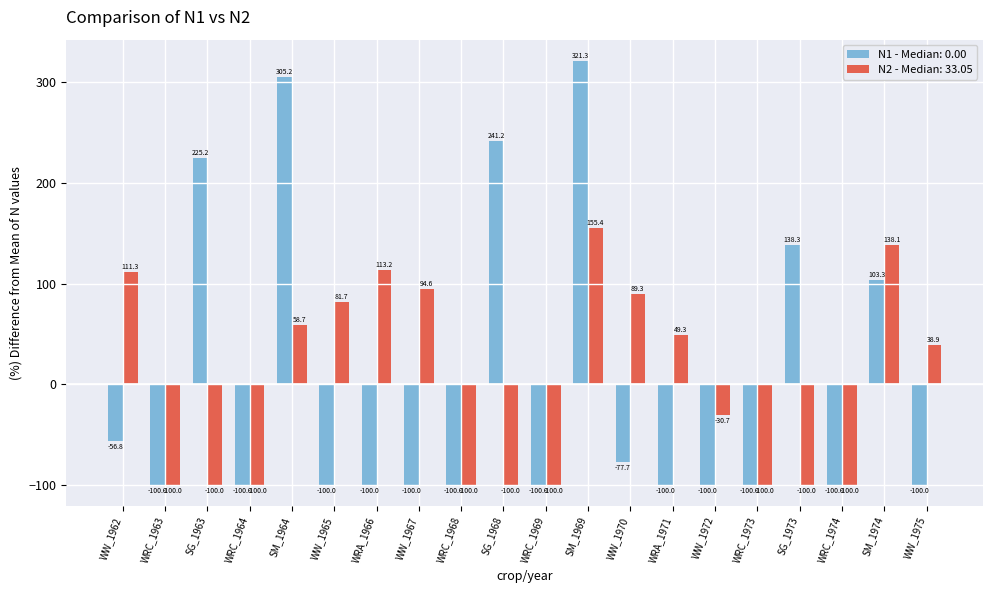

What is the approximate value of N2 - Median: 33.05 at WW_1965?

81.7